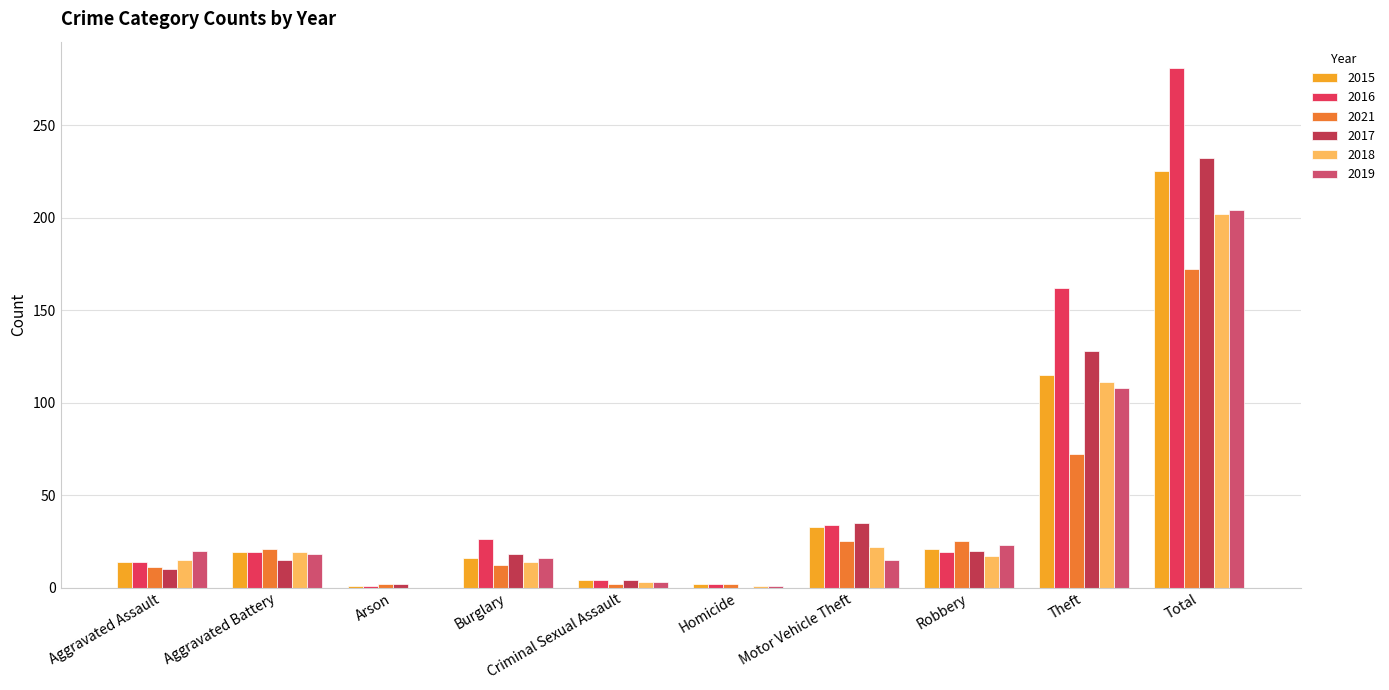

Between Burglary and Theft, which series saw the biggest shift?

2016